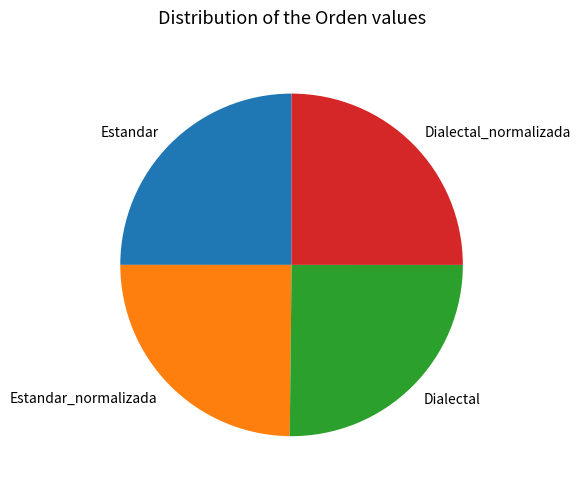

How many segments does this pie chart have?

4